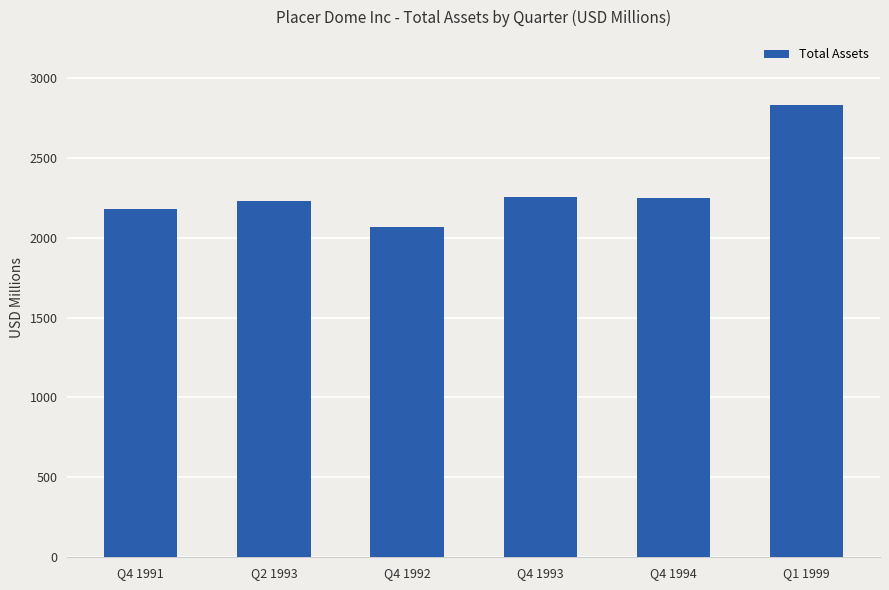

Which has a higher value, Q4 1991 or Q4 1992?

Q4 1991